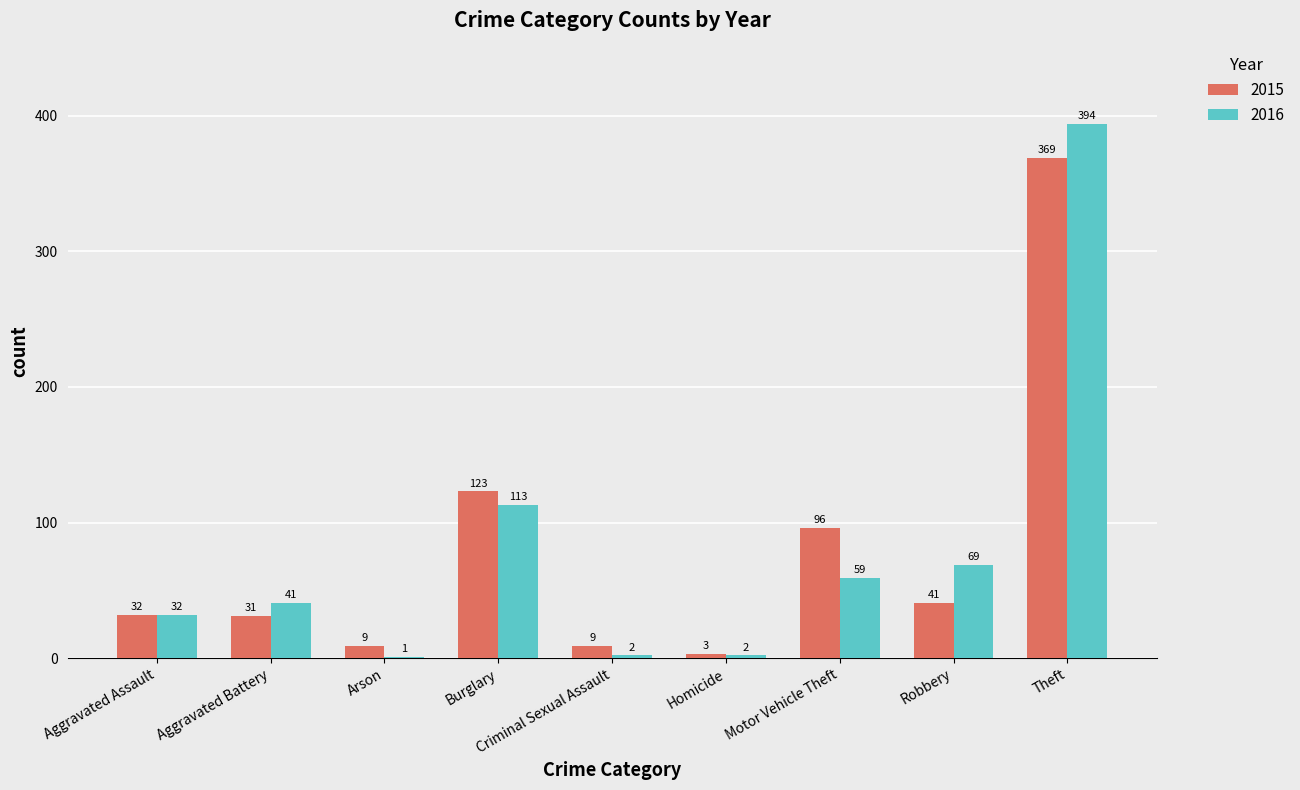

At which label does 2016 reach its peak?

Theft